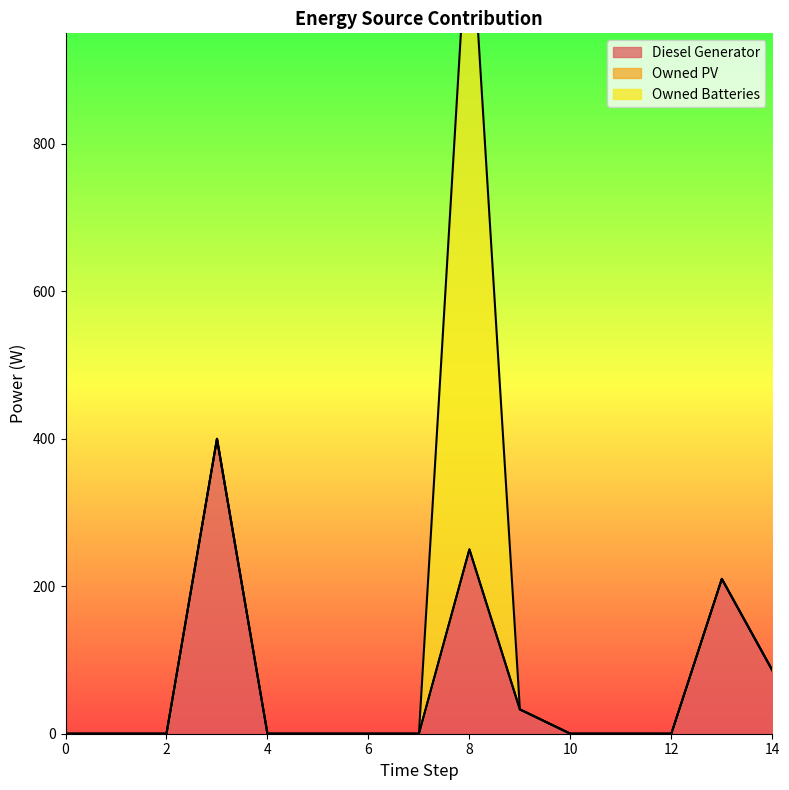

Is the value of Owned PV at 6 greater than the value of Owned Batteries at 3?

No